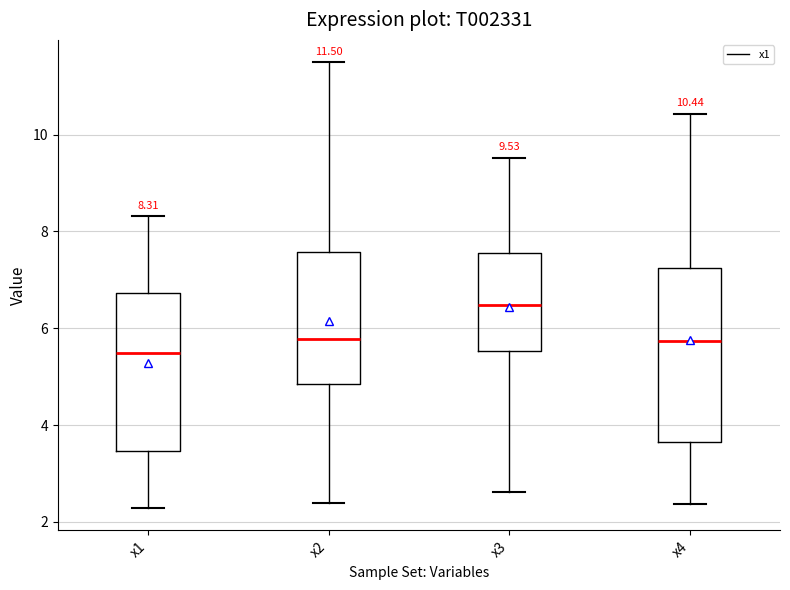

Comparing the boxes themselves (not the whiskers), which one is the tallest?

x4